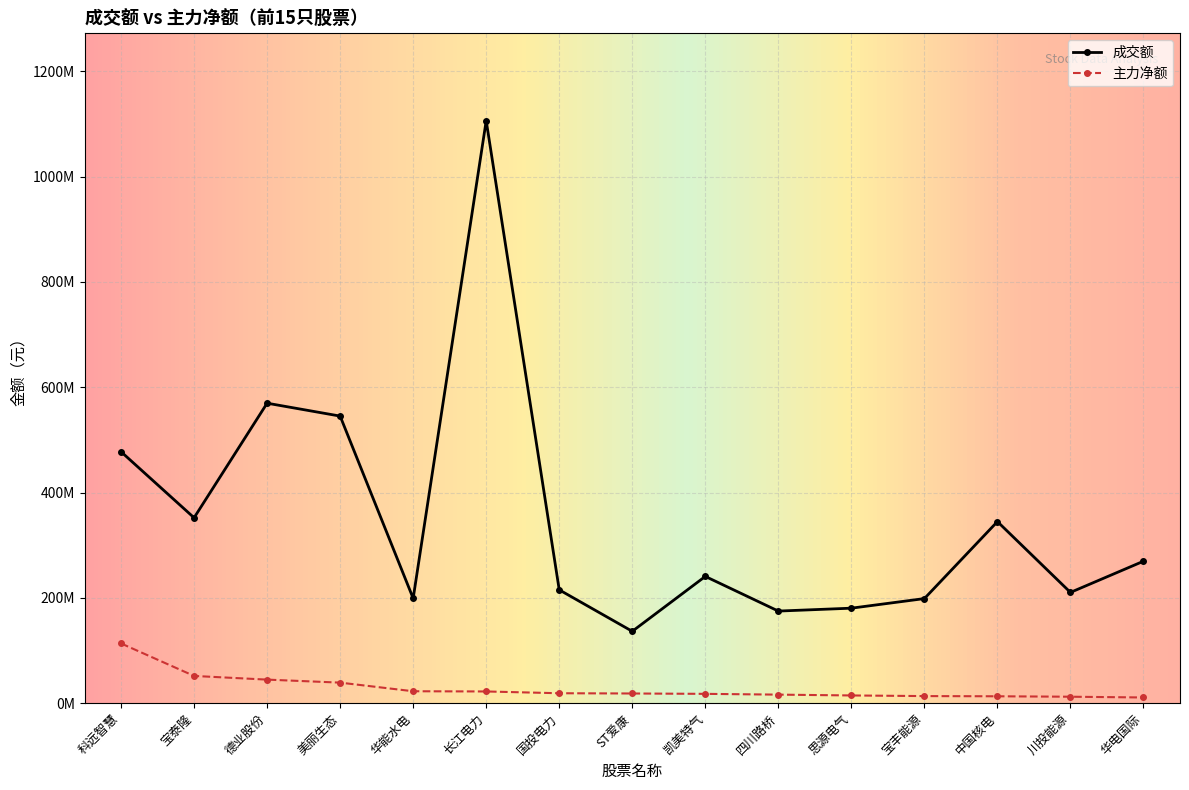

Does the chart have visible grid lines?

Yes